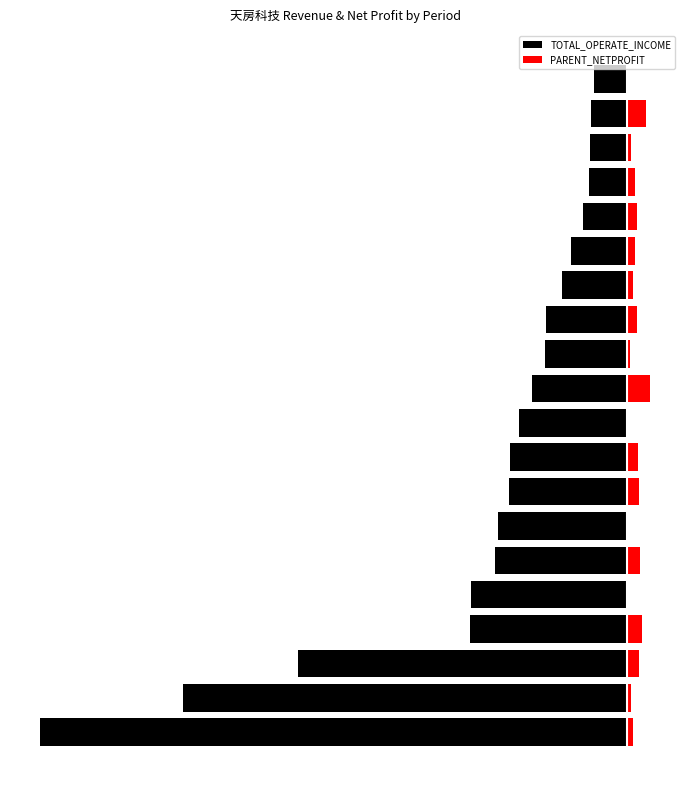

Is it true that PARENT_NETPROFIT equals 0.0 at 4?

False